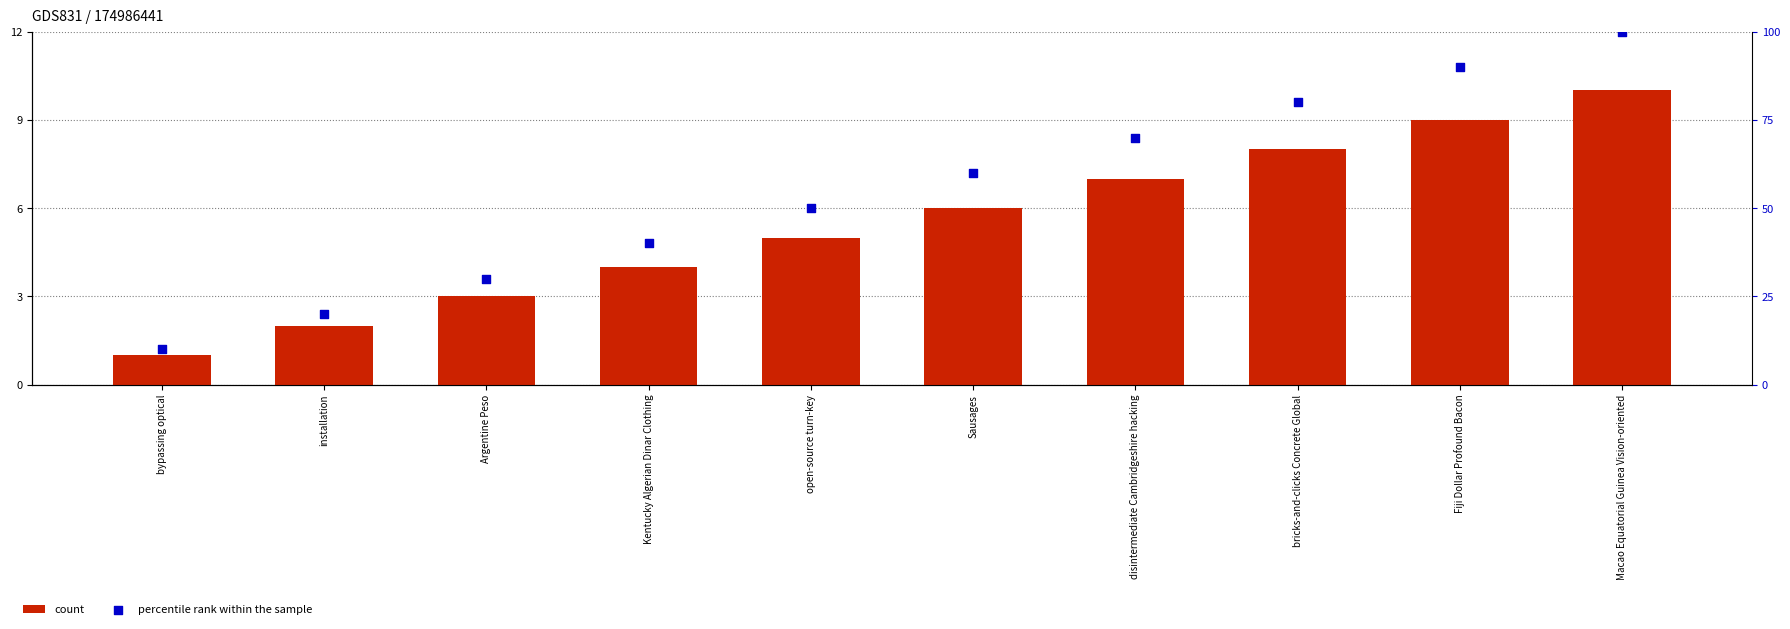

What are all the series names shown in the legend?

count, percentile rank within the sample